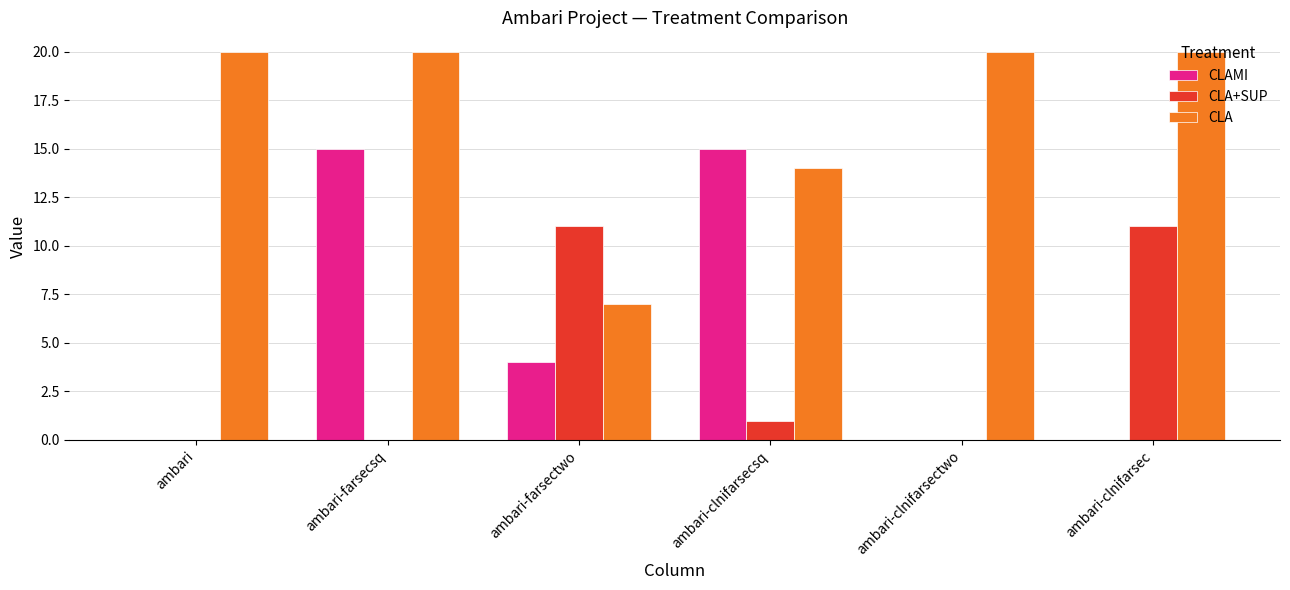

Which series has the largest total across all categories?

CLA